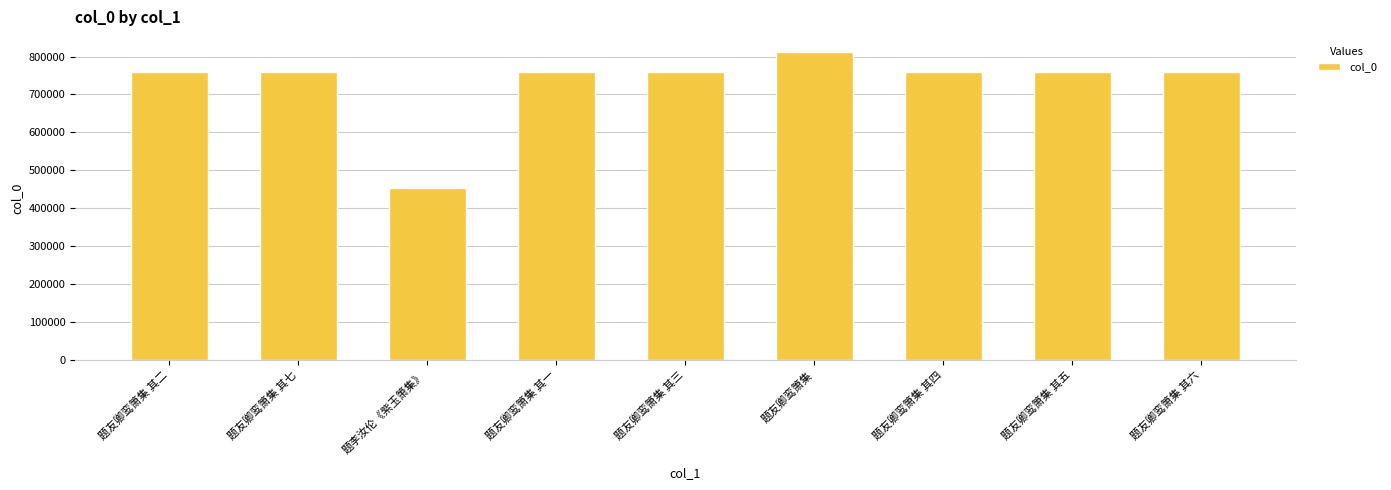

How many categories are shown in the chart?

9